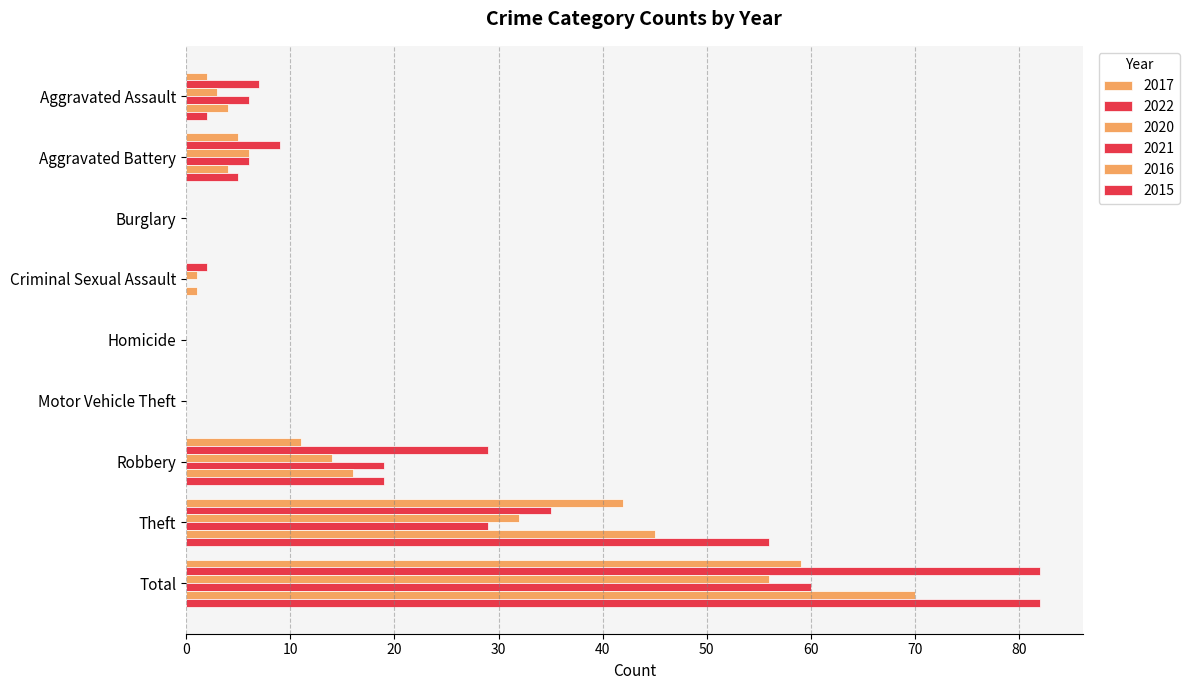

What is the difference between the maximum and second lowest values in the 2017 series?

59